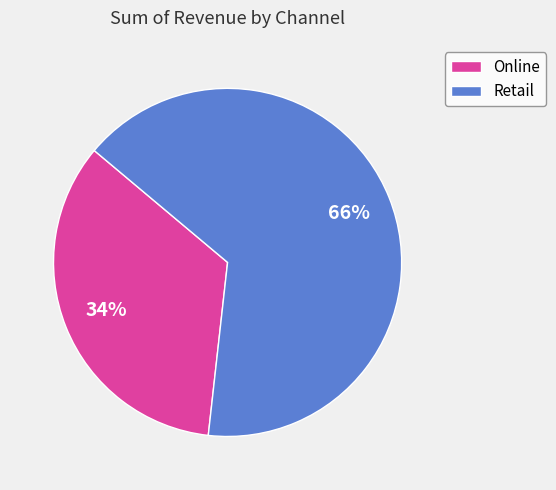

To the nearest percent, what is the average slice percentage?

50%